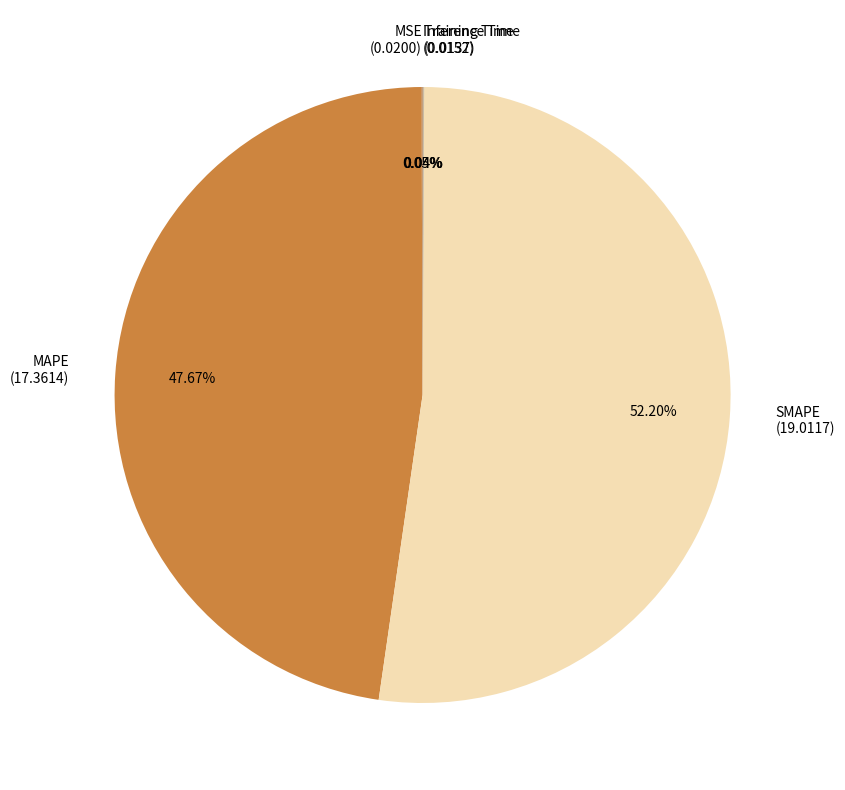

Combined, what portion of the pie is SMAPE and MAPE?

99.9%